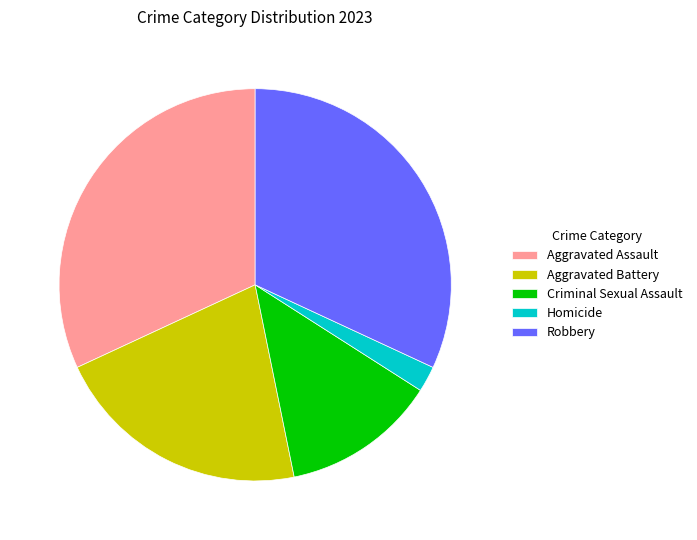

True or false: Robbery accounts for 32% of the total.

True